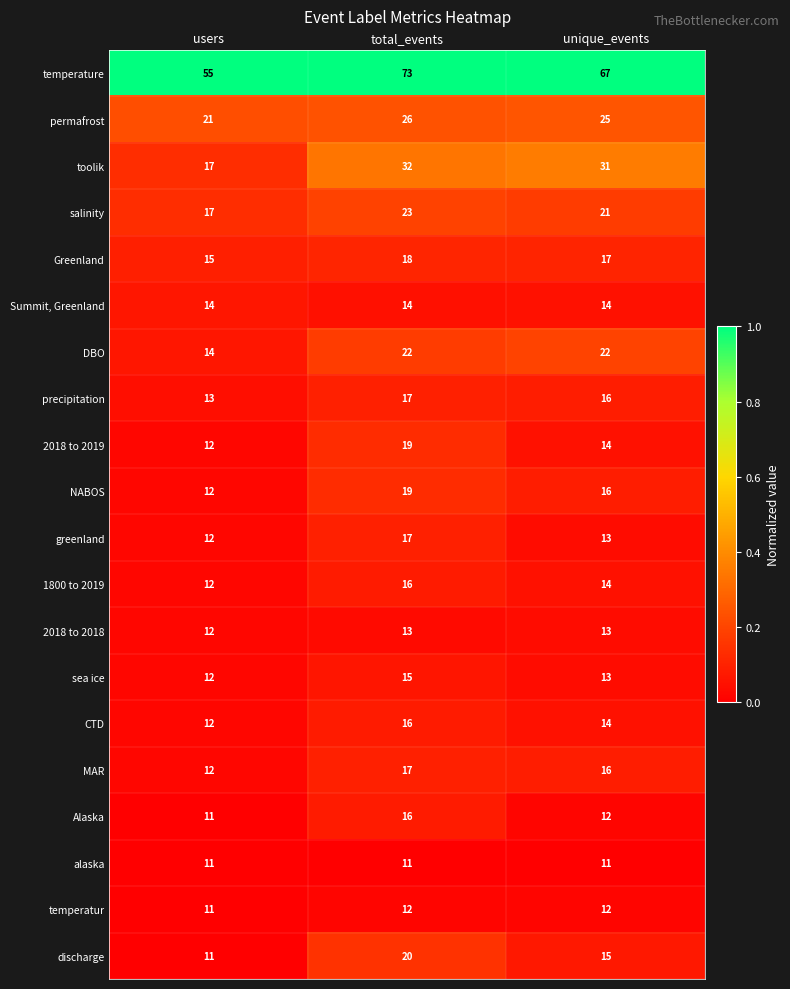

The temperature series shows 67 at unique_events. True or false?

True